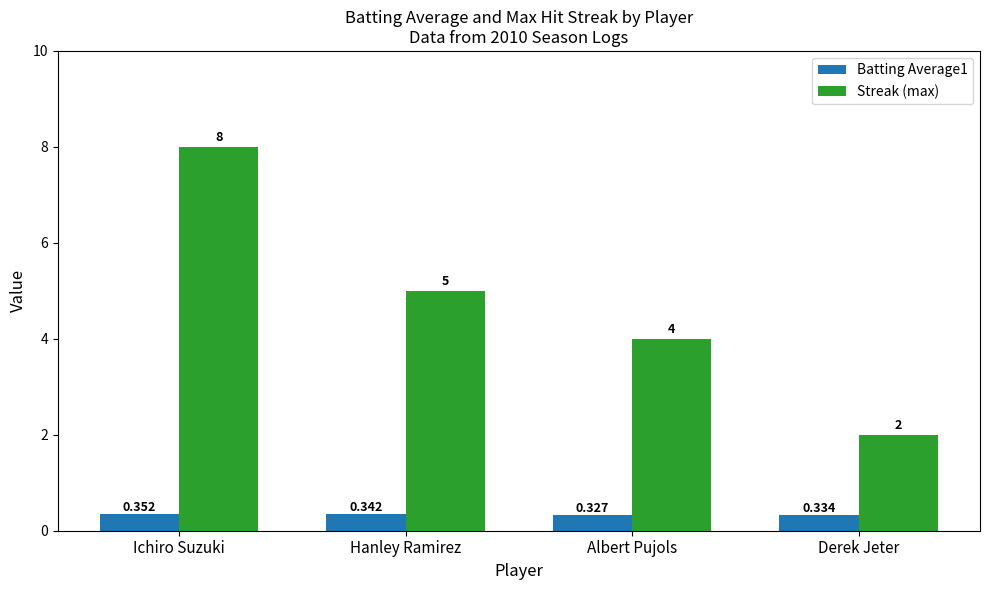

What is the average value of the Streak (max) series?

4.8